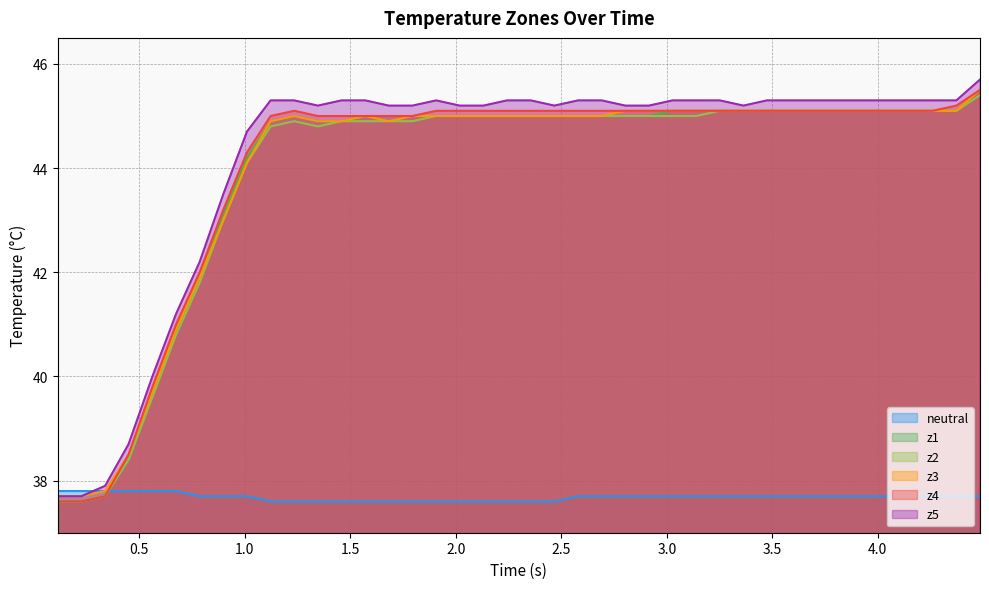

Which series has the widest spread of values?

z5